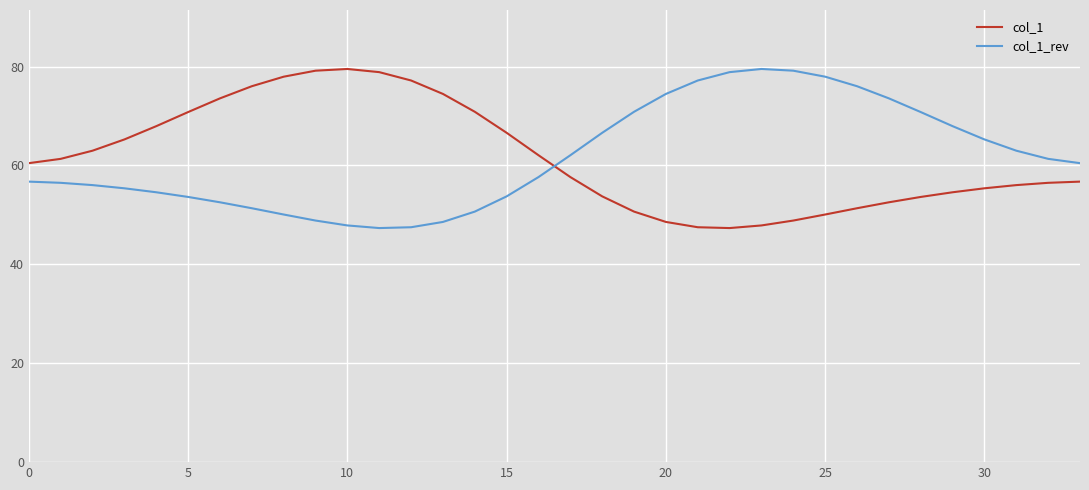

What is the maximum value for col_1?

79.5